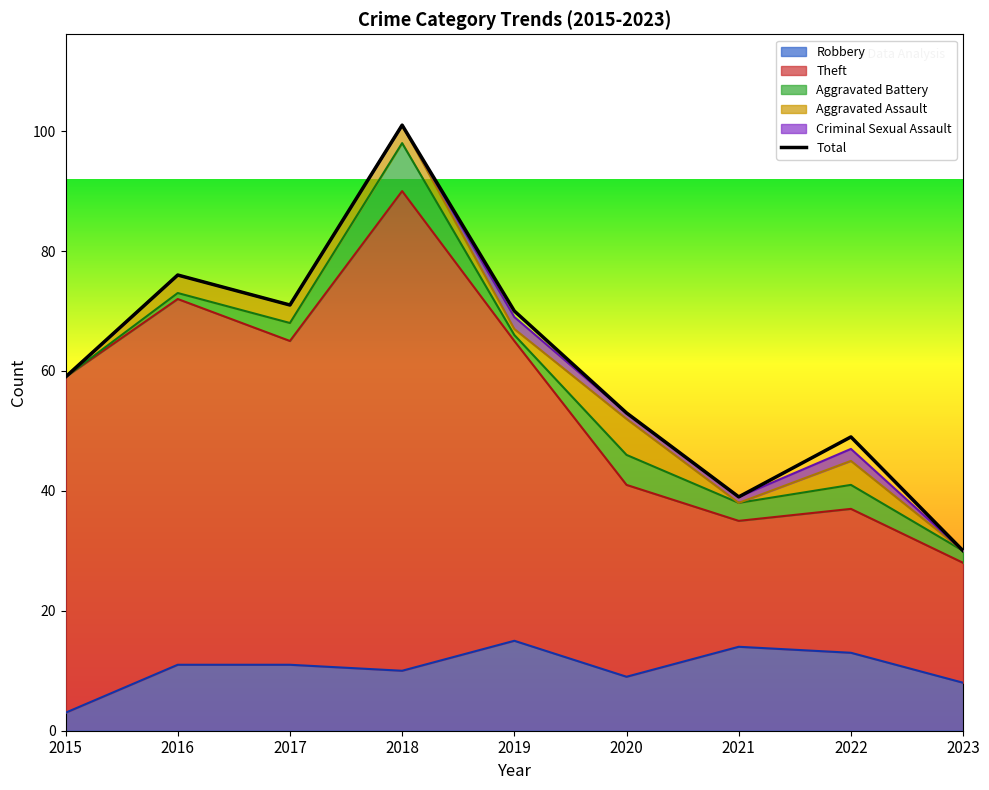

How many values exceed 59?

4